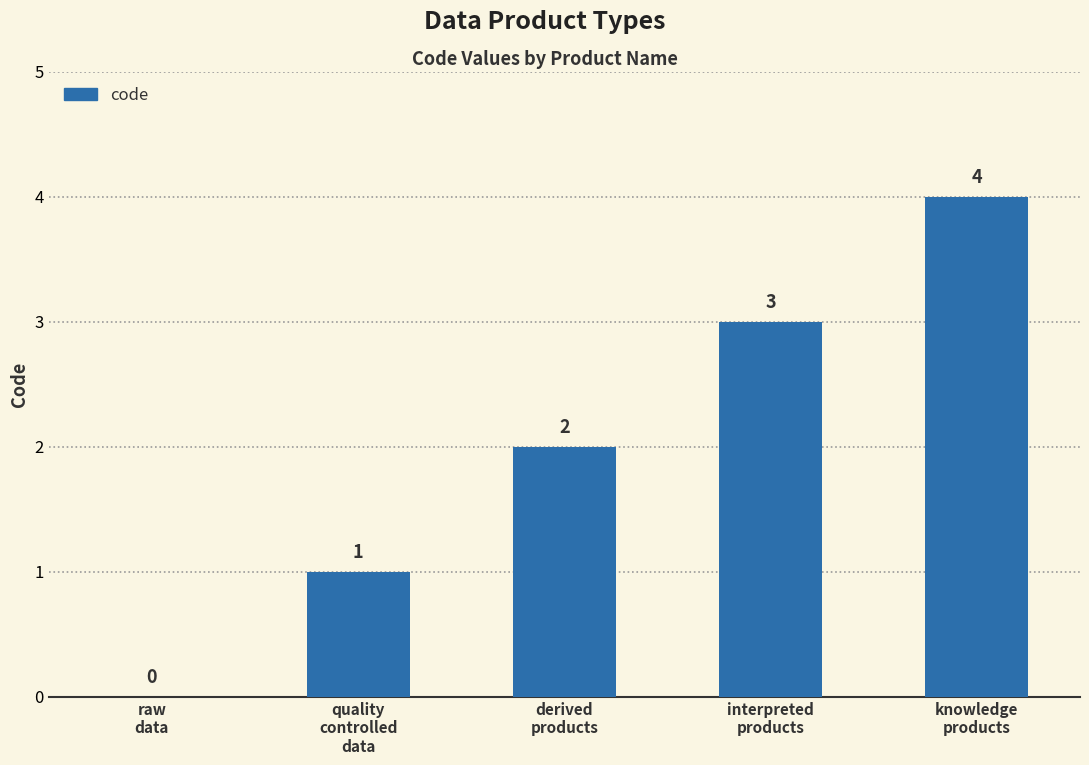

What is the average value?

2